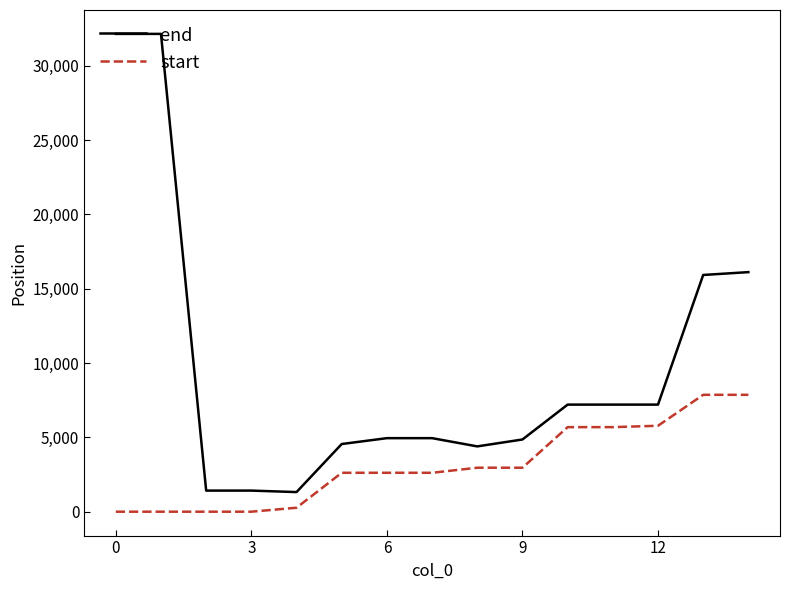

How many values in the start series are below 2617?

5